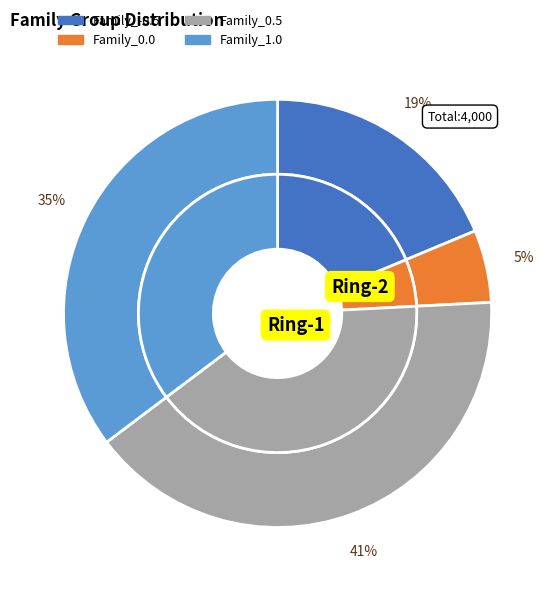

Is there any slice that represents more than half of the pie?

No